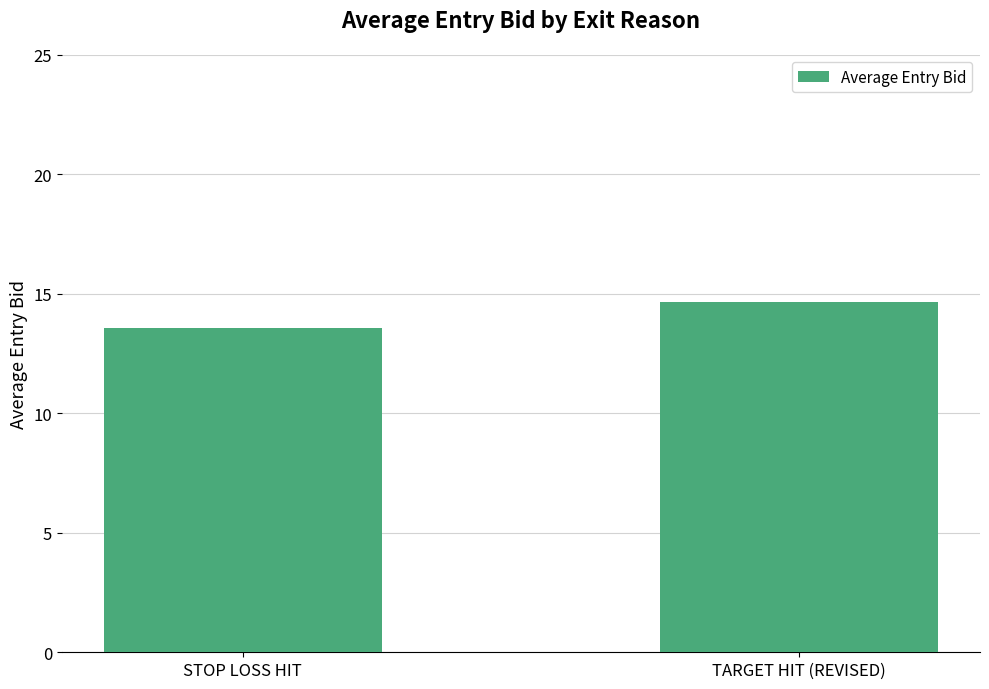

How many data points are less than 14?

1